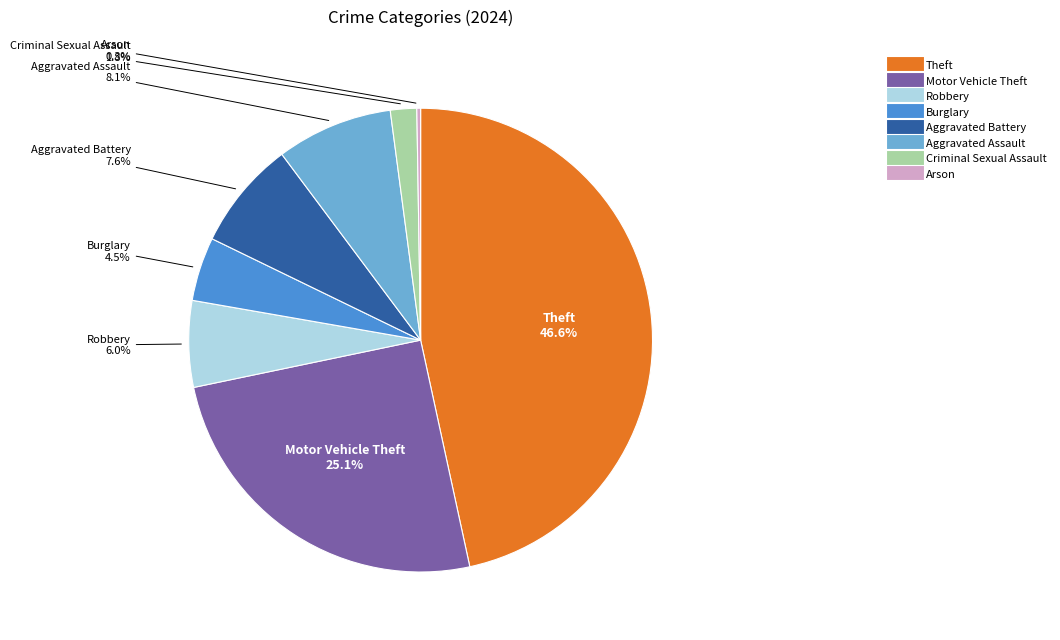

Is there any slice that represents more than half of the pie?

No